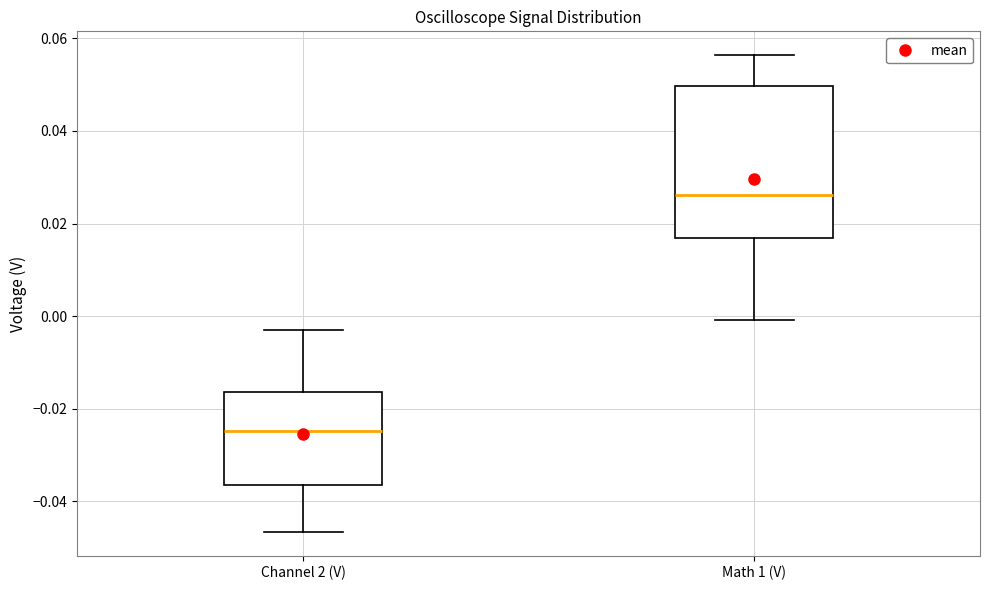

Reading left to right, transcribe this box plot: for each box, give where its median line is, the range the box spans, and where its two whiskers end, as read against the y-axis. The values are not printed on the chart, so give them approximately, as read against the axis.

Channel 2 (V): median -0.024, box -0.036 to -0.016, whiskers -0.046 to -0.002
Math 1 (V): median 0.026, box 0.016 to 0.050, whiskers 0.000 to 0.056